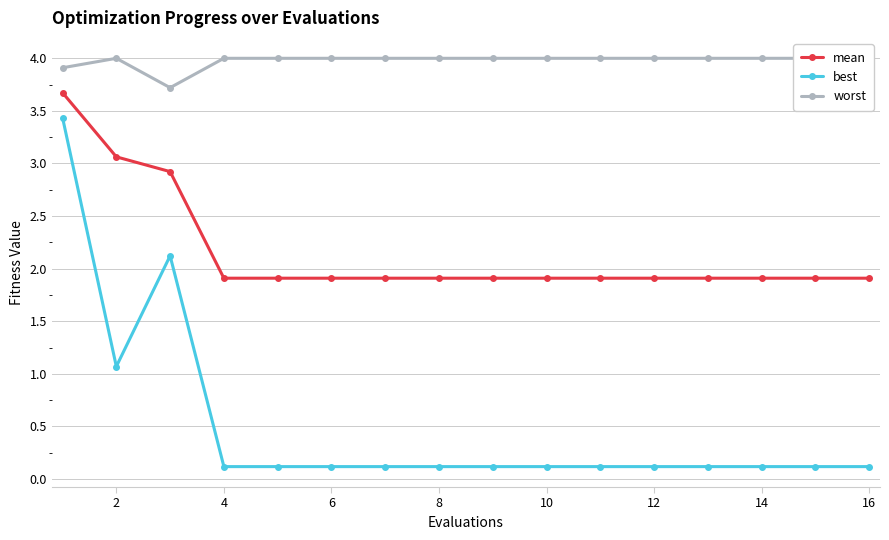

What is the maximum value shown in the chart?

4.0